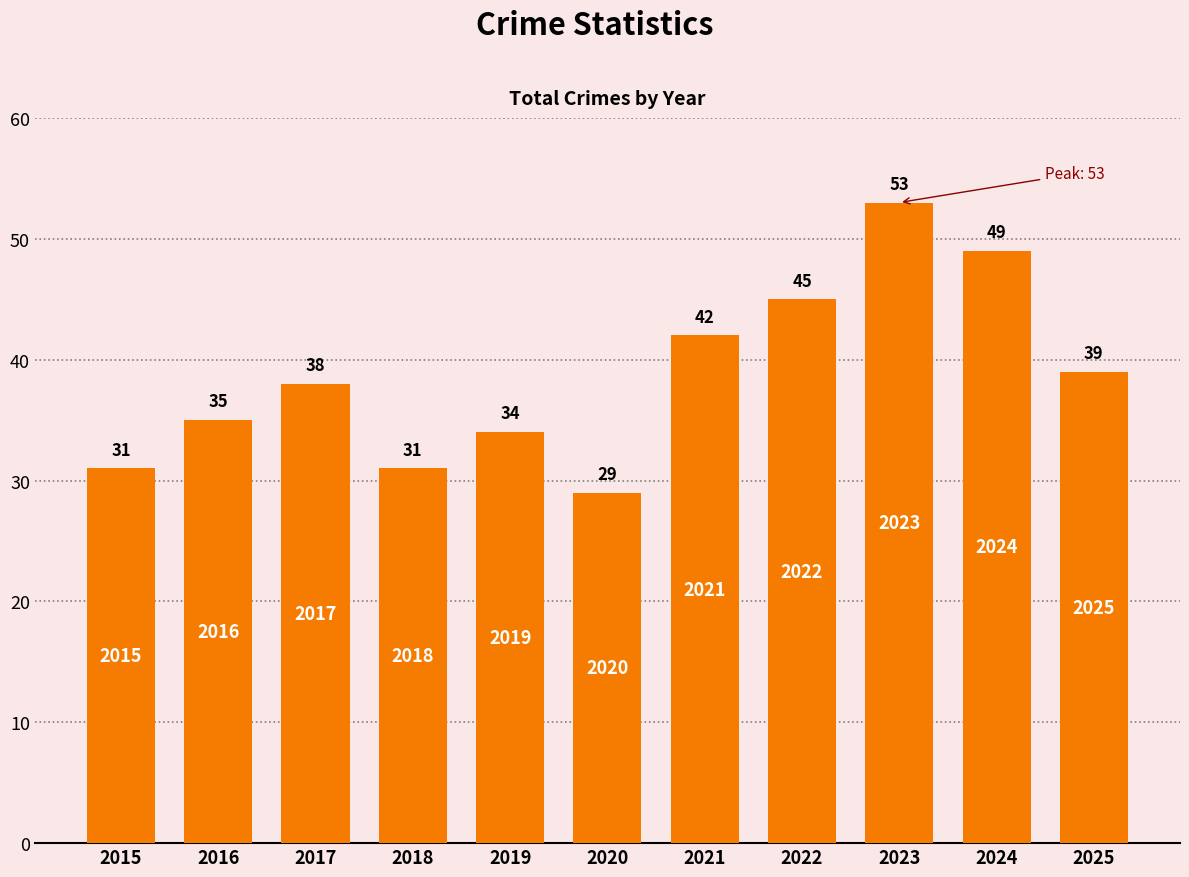

Read the value at 2016, to the nearest 10.

40